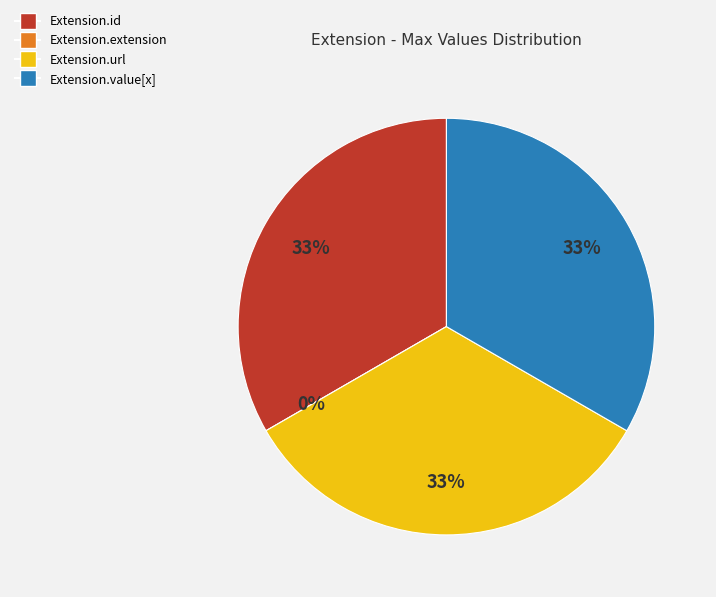

Does Extension.value[x] represent more than half of the total?

No